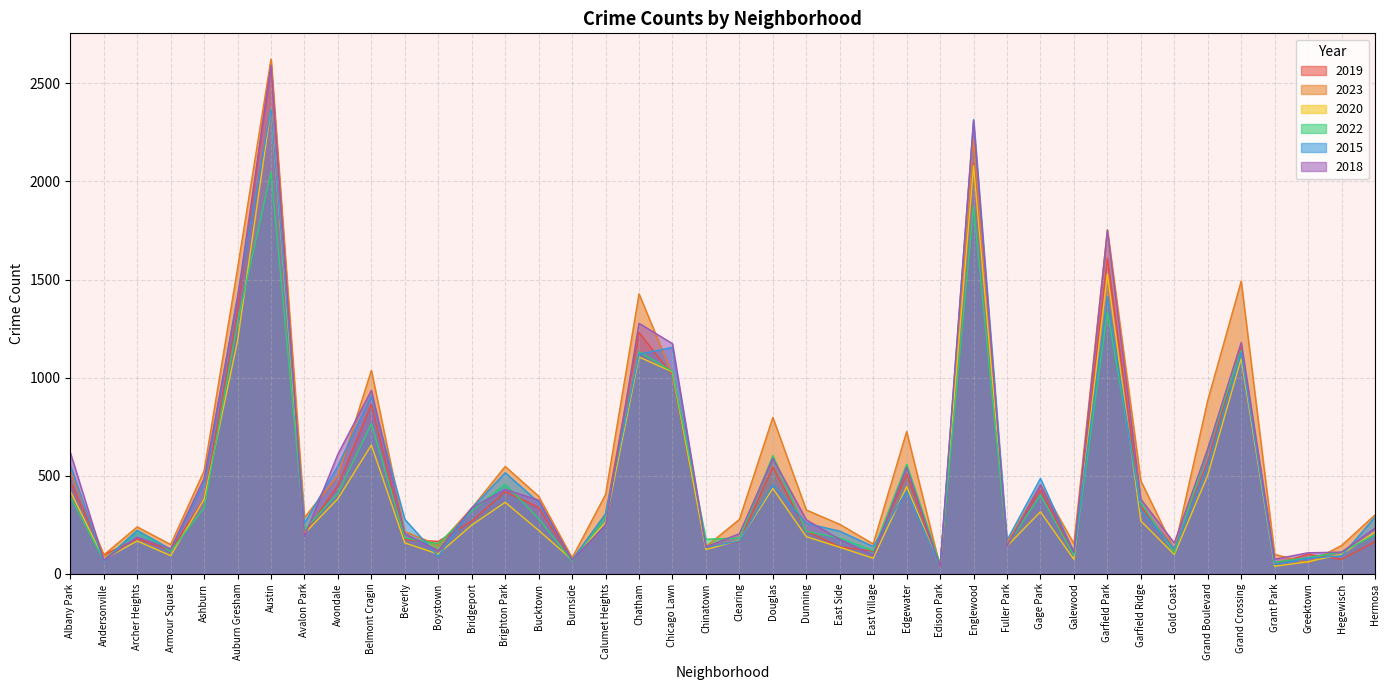

True or false: 2018 has a value of 211 at Douglas.

False